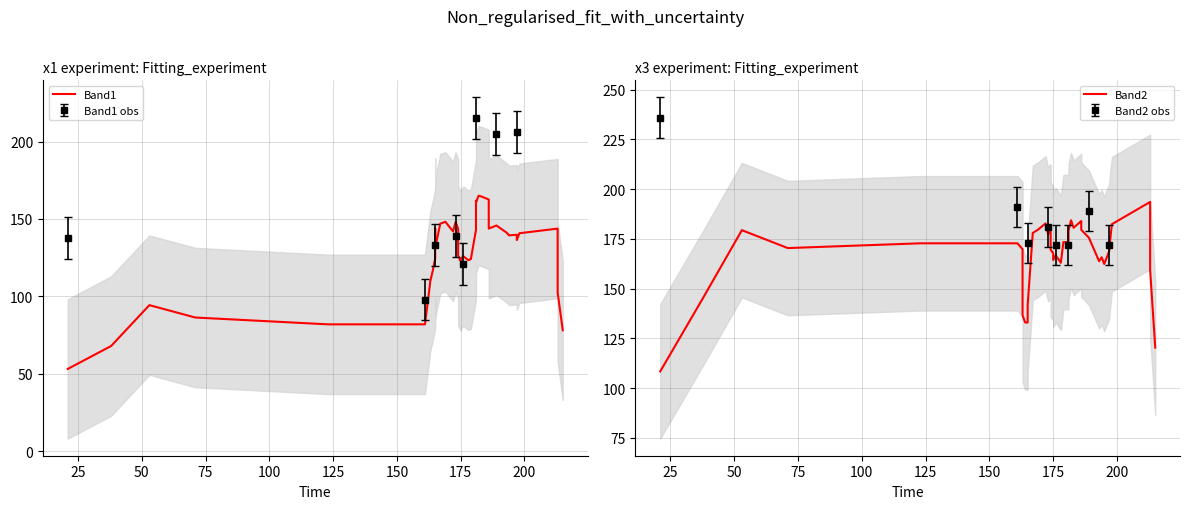

At how many categories does at least one series exceed 57?

40